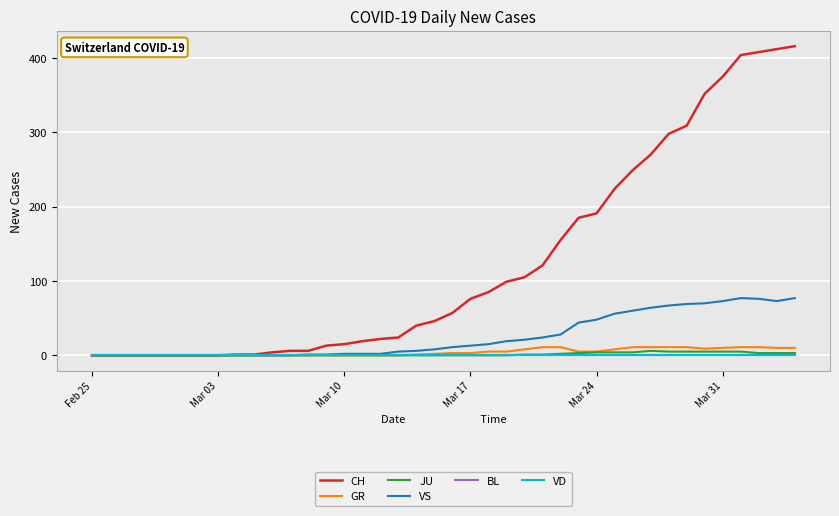

How many interior local valleys does the GR series have?

1